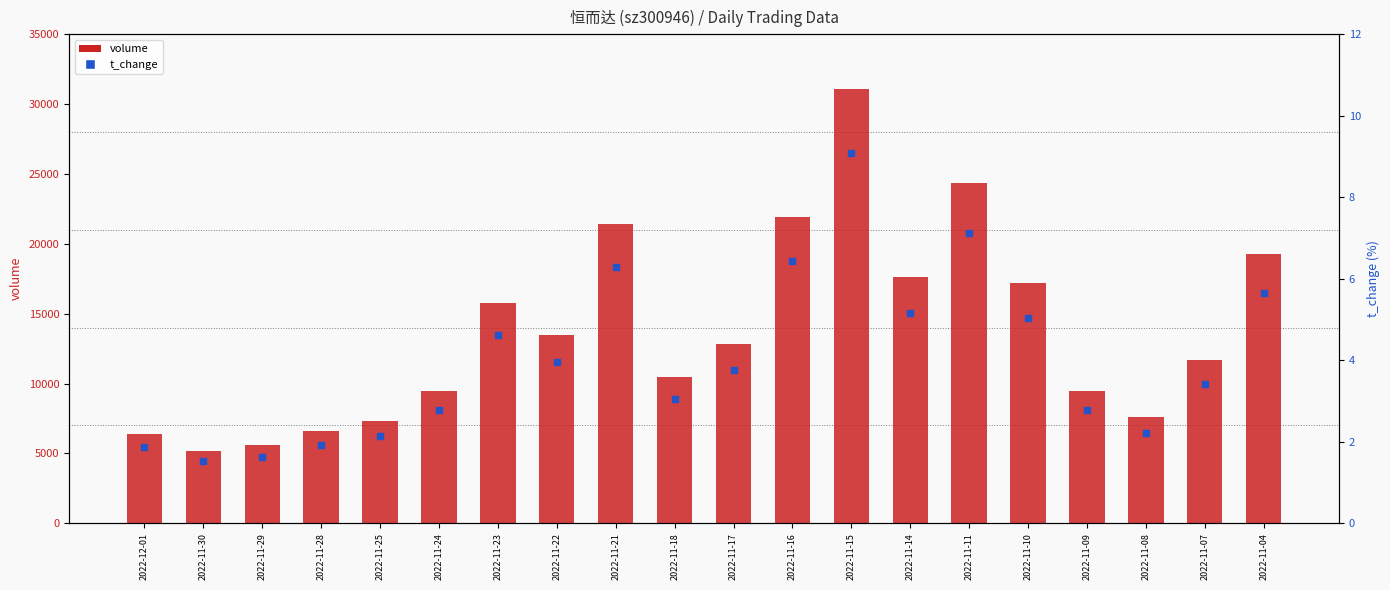

What is the total value across all series at 2022-11-18?

10440.1